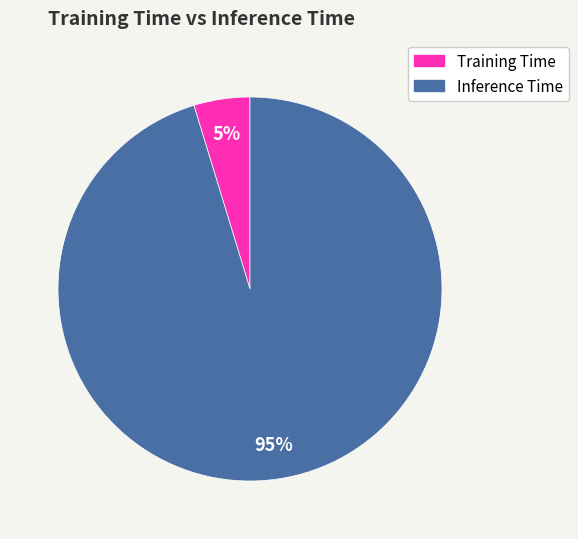

Does any single category account for the majority?

Yes